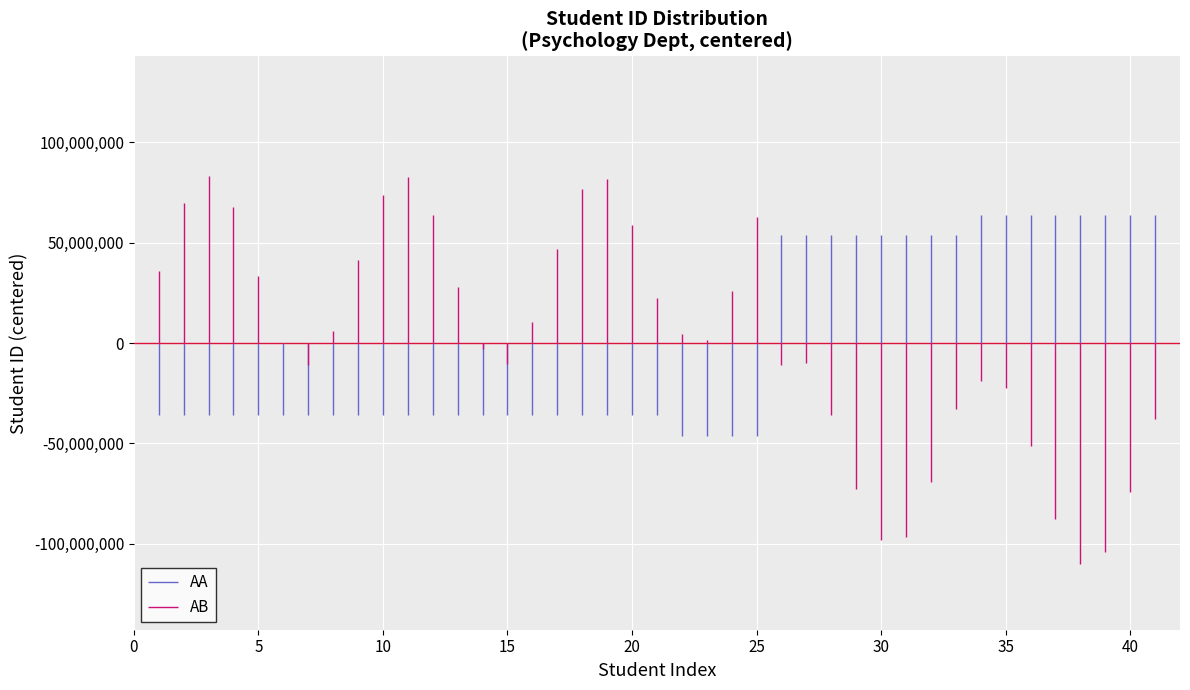

Rank the series by their maximum value, from lowest to highest.

AA, AB